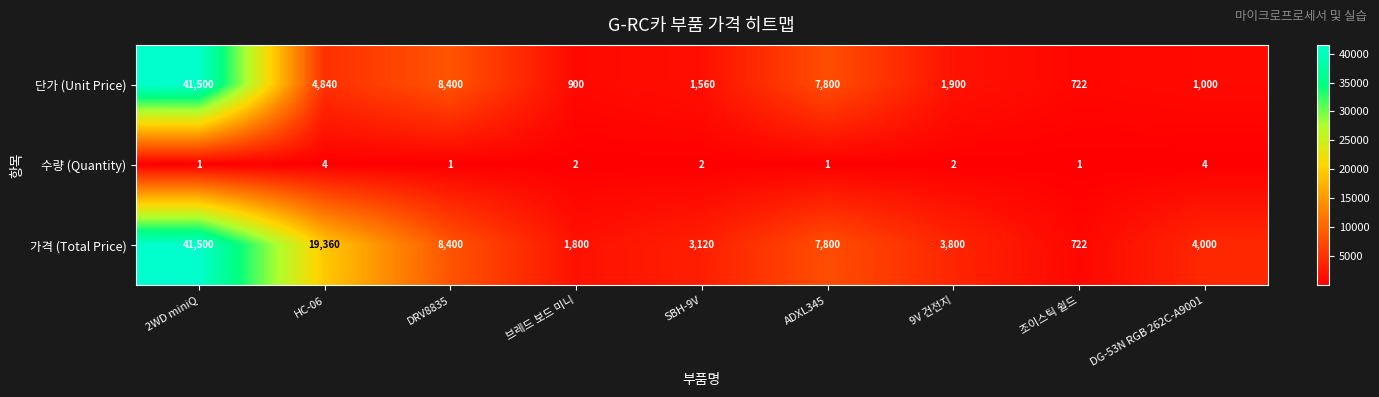

Reading left to right, what are all the values shown in this chart?

단가 (Unit Price): 41500	4840	8400	900	1560	7800	1900	722	1000
수량 (Quantity): 1	4	1	2	2	1	2	1	4
가격 (Total Price): 41500	19360	8400	1800	3120	7800	3800	722	4000